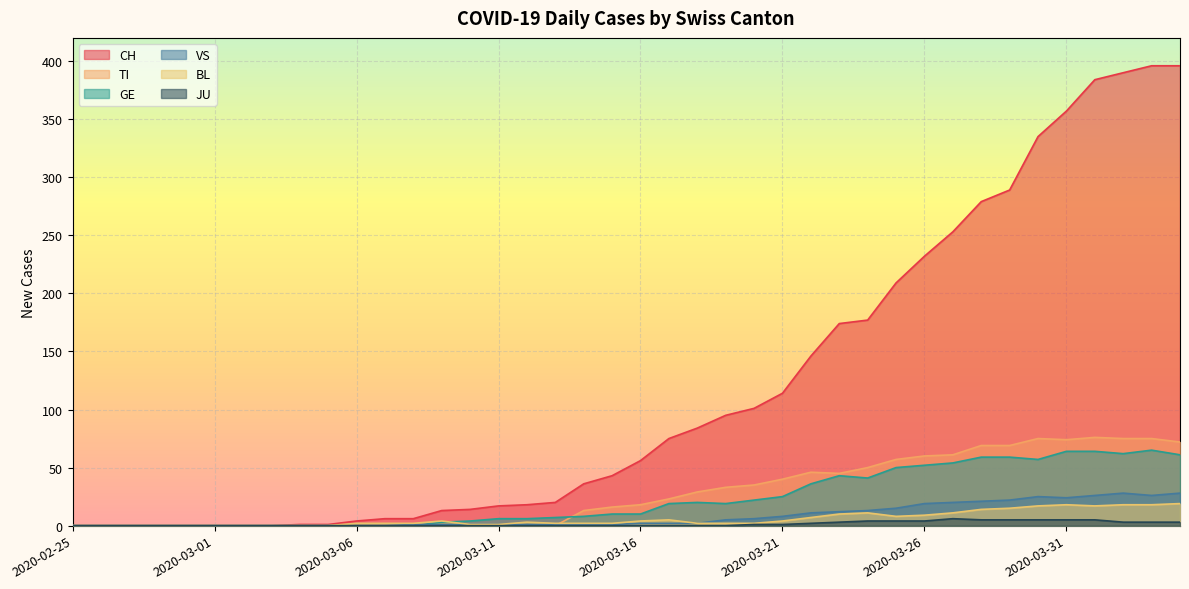

How many lines are shown in the chart?

6